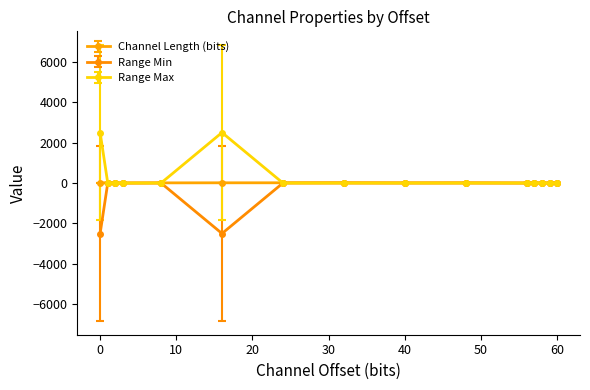

What is the maximum value for Range Max?

2500.0